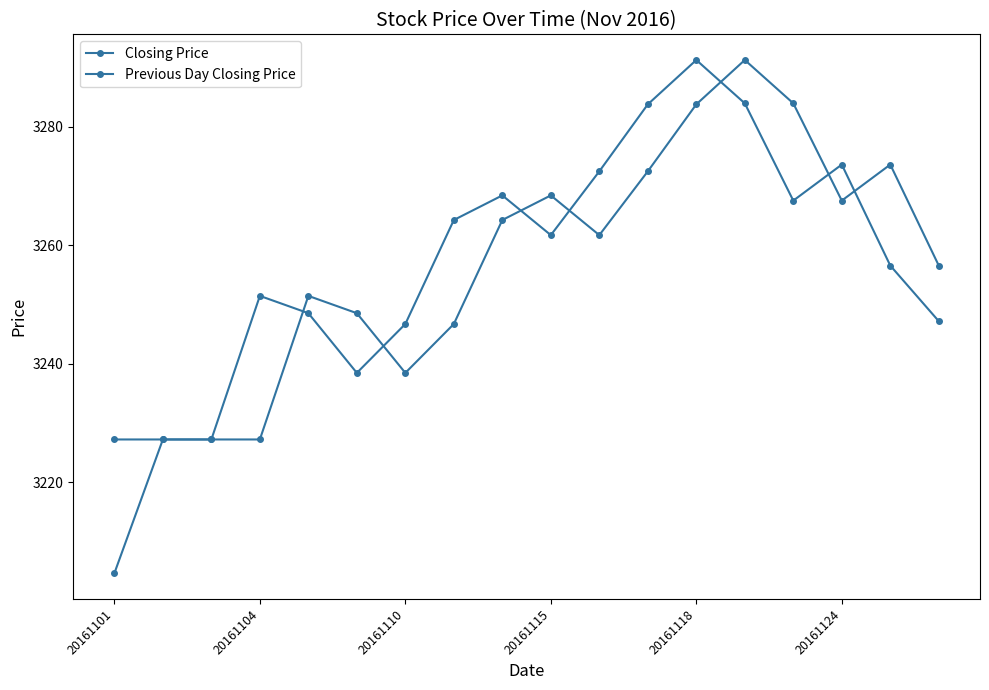

What is the sum of all Previous Day Closing Price values?

58595.1